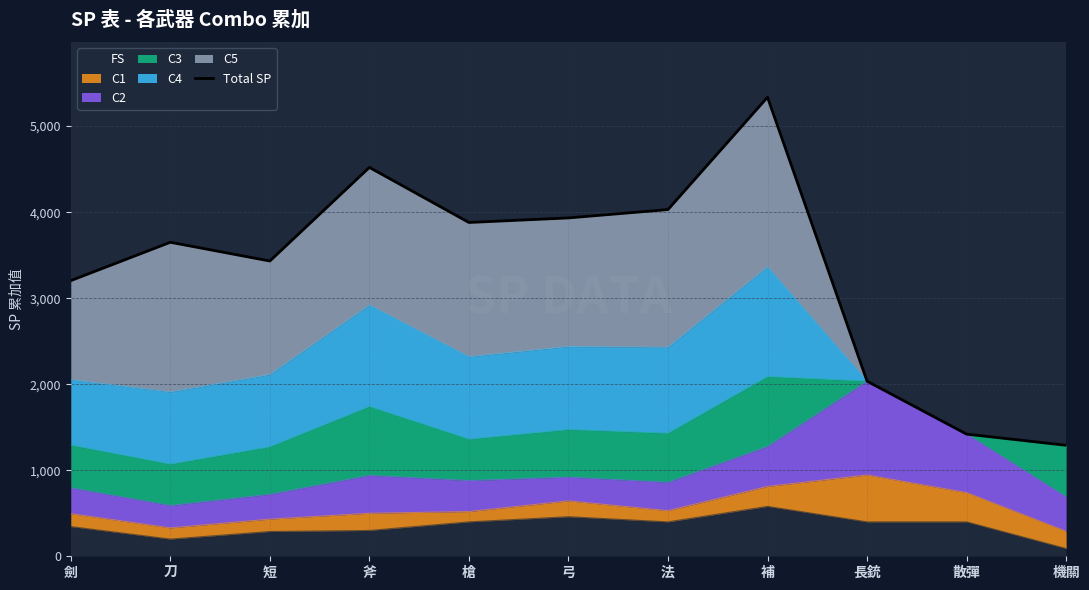

What position from the right is 機關?

1